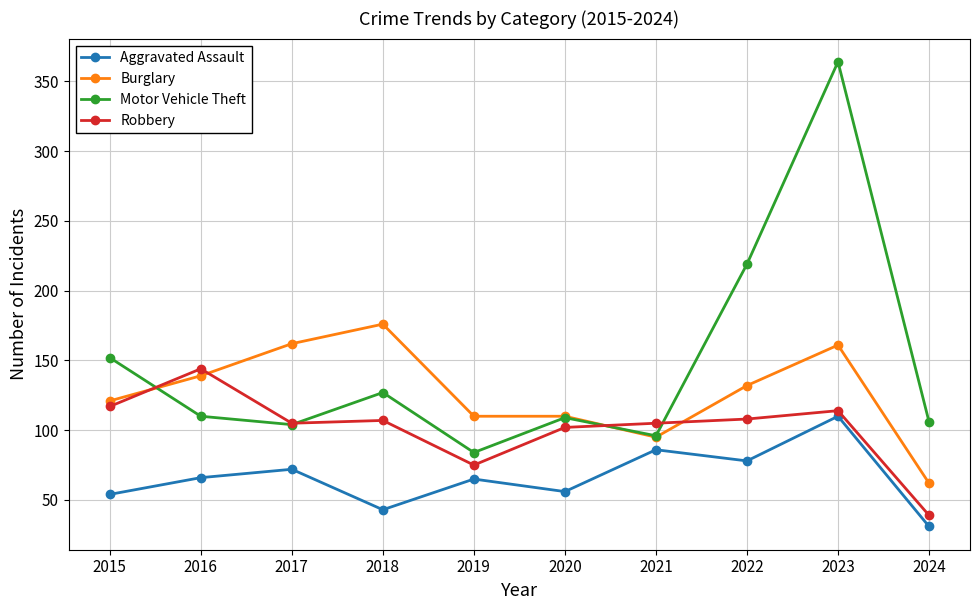

Where is the first local maximum for Motor Vehicle Theft?

2018